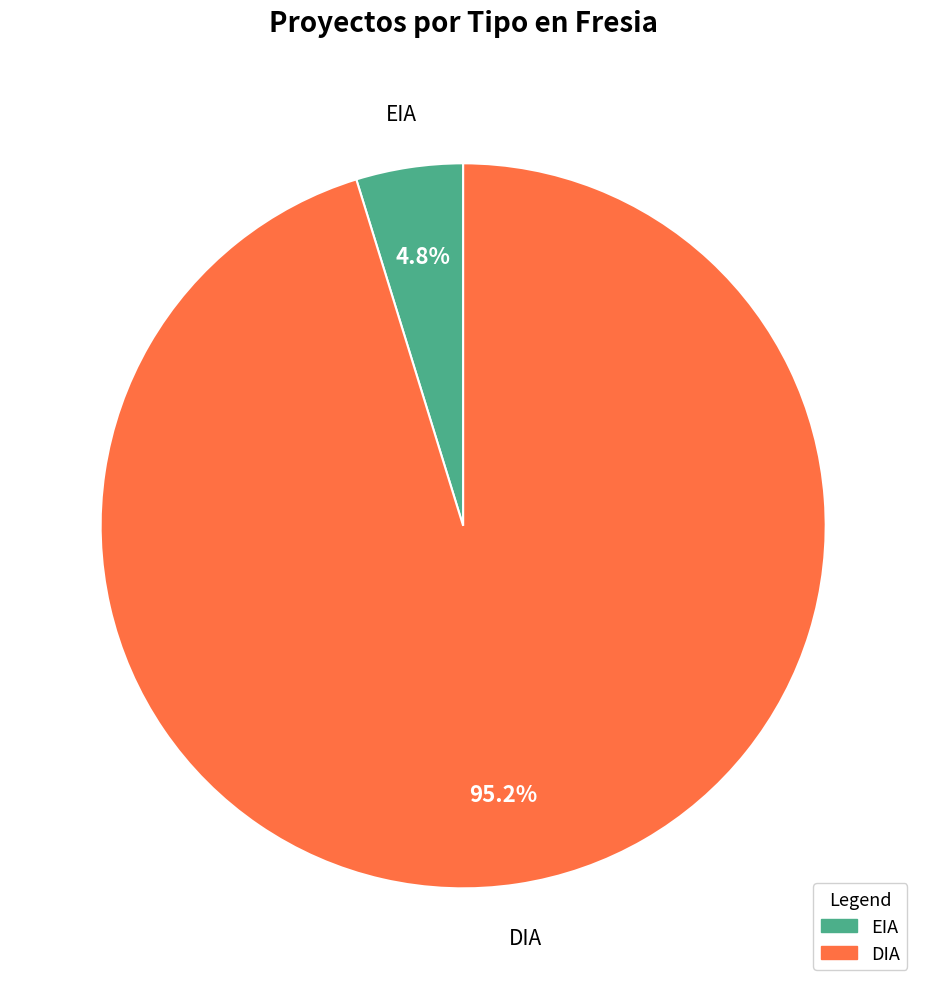

How many segments does this pie chart have?

2